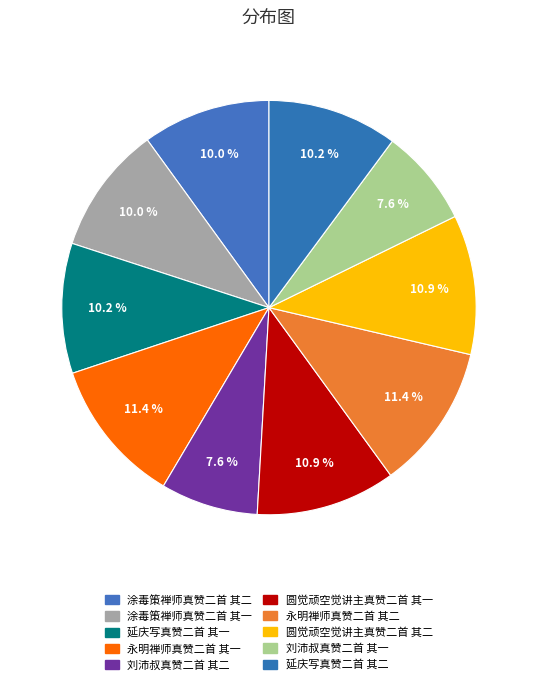

Is it true that 涂毒策禅师真赞二首 其一 is 22% of the pie?

False